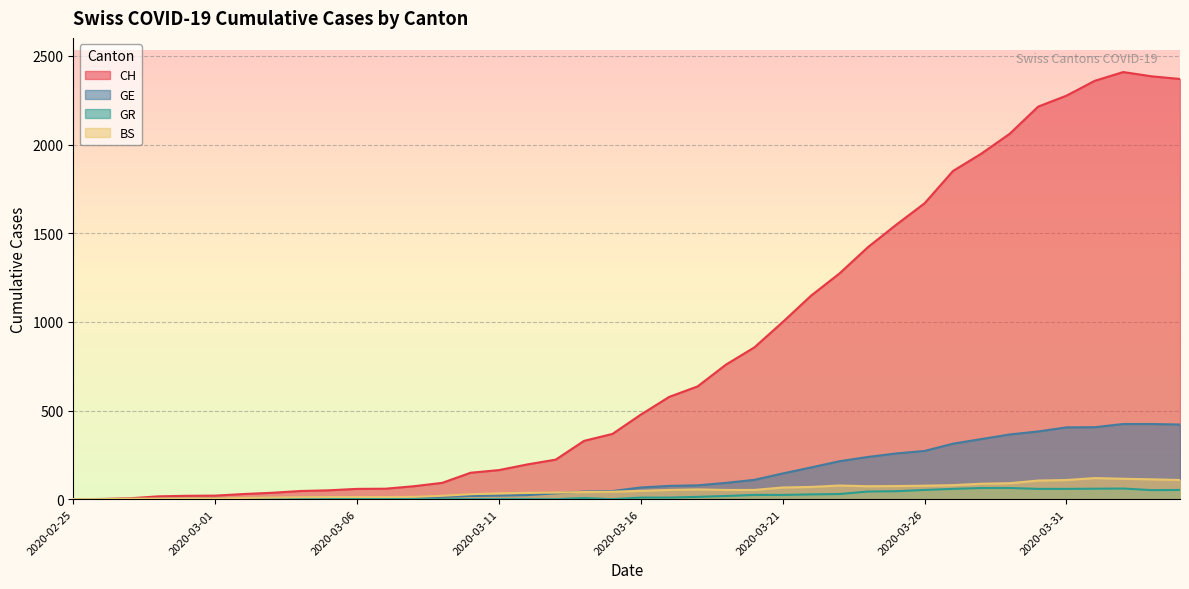

True or false: GE has more than 1 interior local peaks.

False